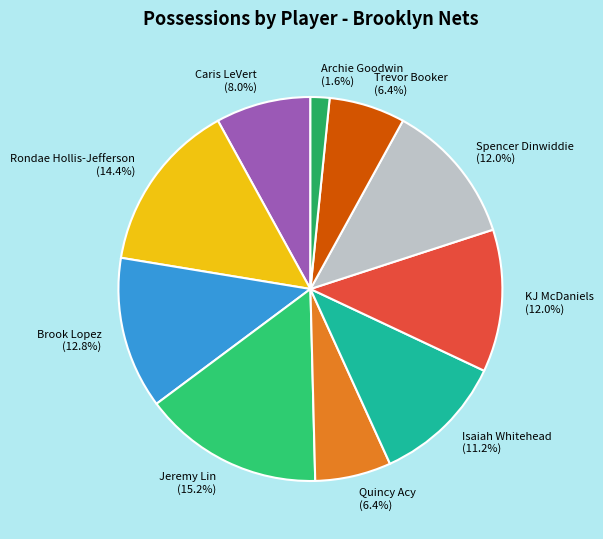

To the nearest percent, what is the average slice percentage?

10%